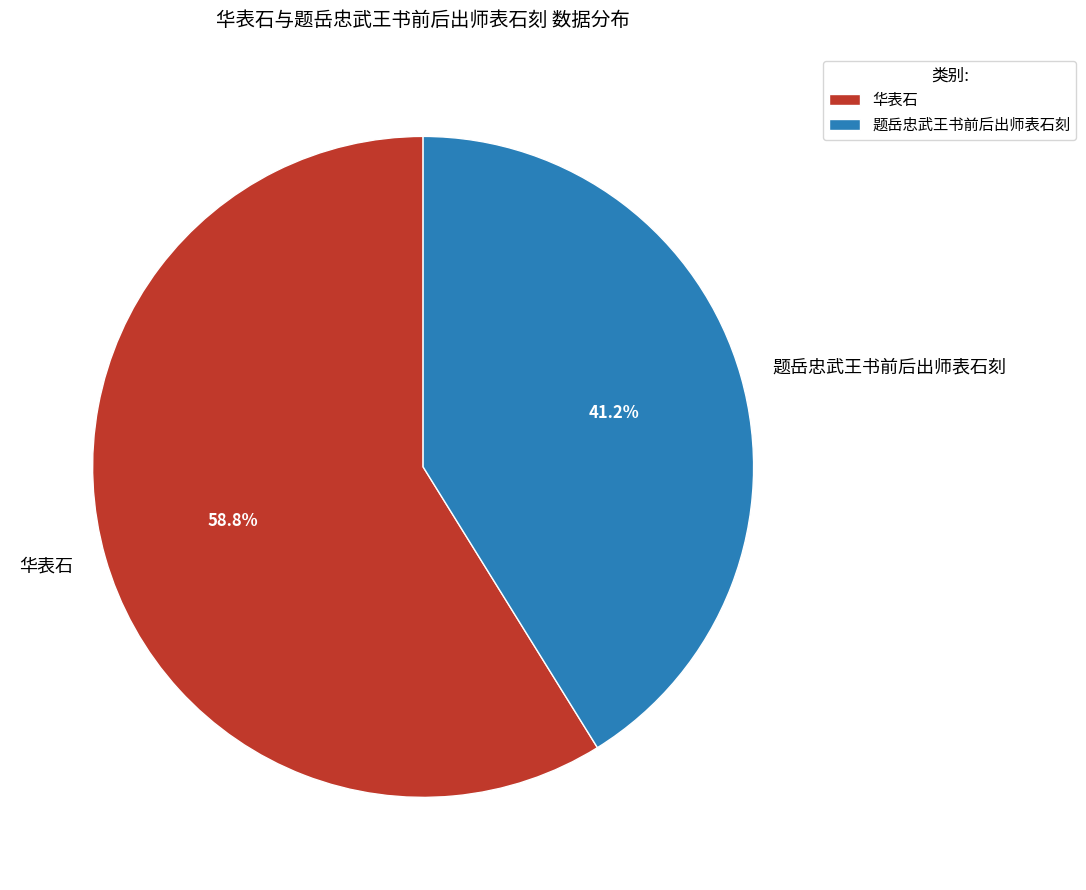

Which slice represents more than half of the pie?

华表石